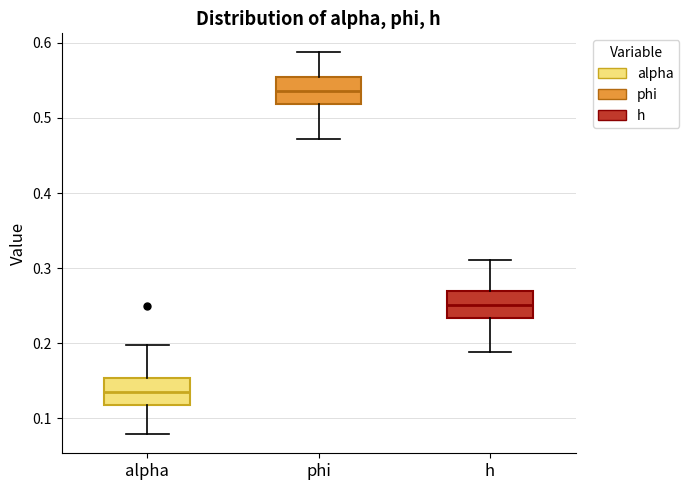

Reading left to right, read every box against the y-axis: the position of its median line, the range the box covers, and the ends of its whiskers. The values are not printed on the chart, so give them approximately, as read against the axis.

alpha: median 0.13, box 0.12 to 0.15, whiskers 0.08 to 0.20
phi: median 0.54, box 0.52 to 0.55, whiskers 0.47 to 0.59
h: median 0.25, box 0.23 to 0.27, whiskers 0.19 to 0.31